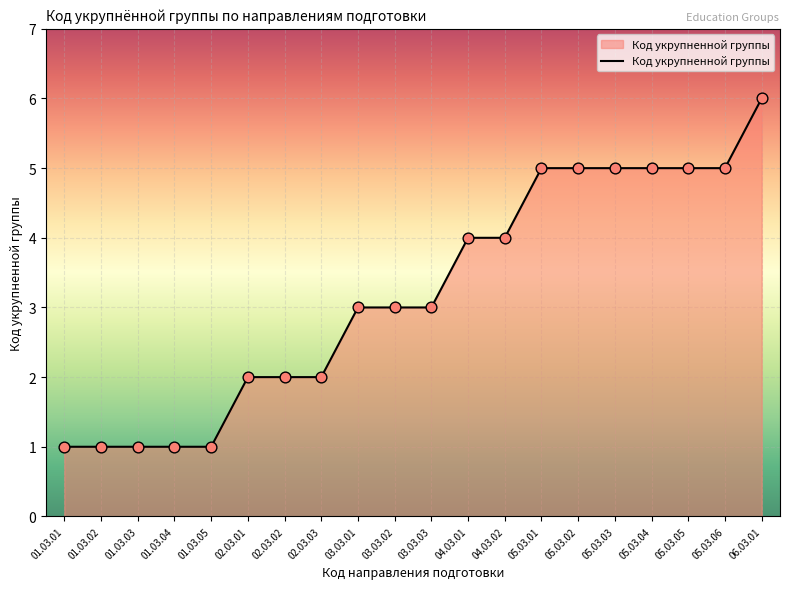

Between 01.03.02 and 02.03.01, which is larger?

02.03.01